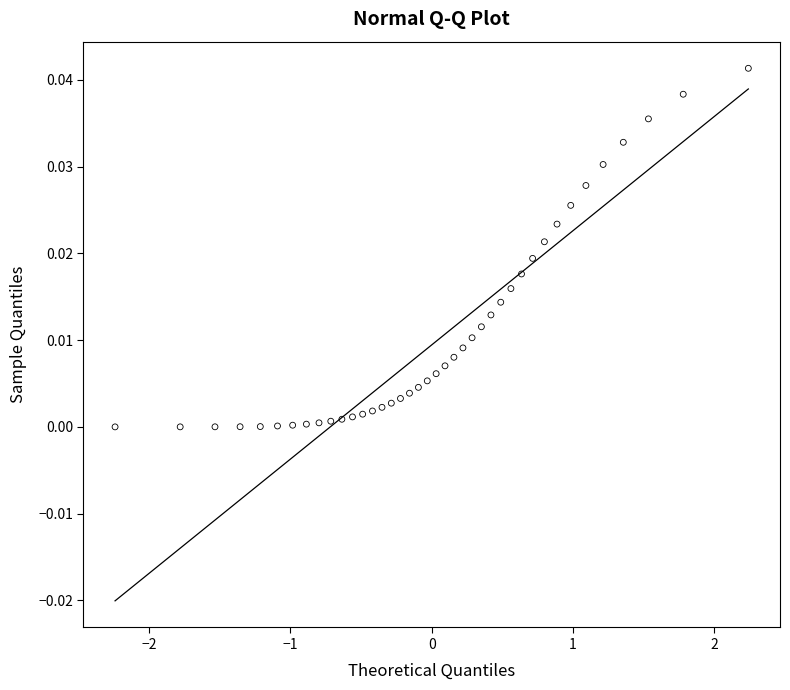

What is the range of X values (max minus min)?

4.5